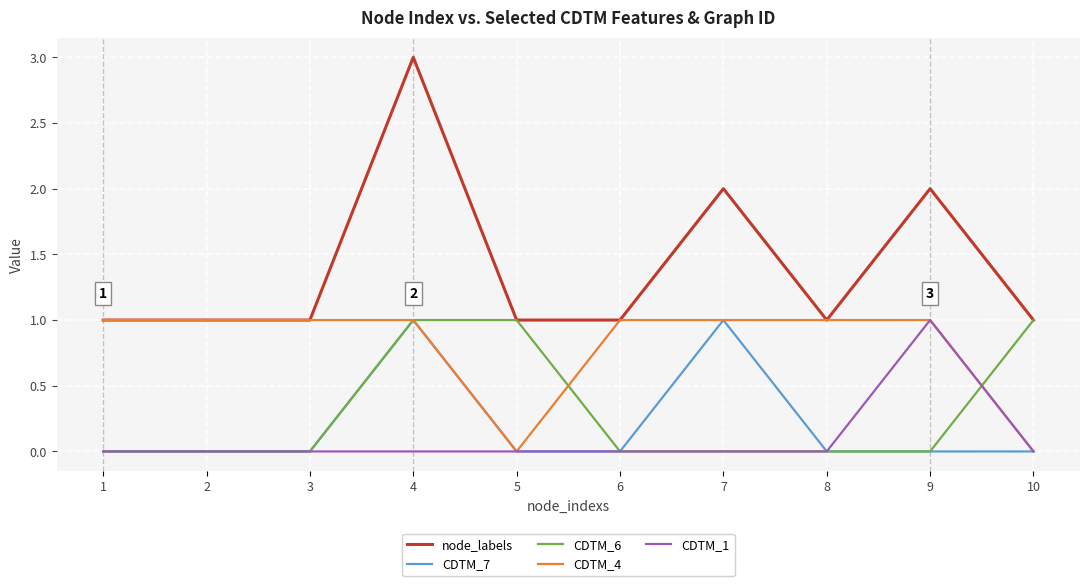

Which series has the largest total across all categories?

node_labels